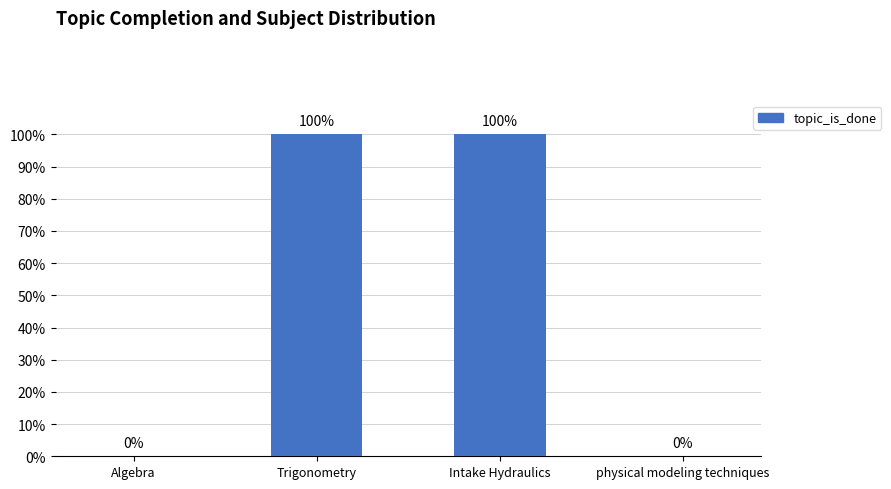

Rank the categories by value from highest to lowest.

Trigonometry, Intake Hydraulics, Algebra, physical modeling techniques